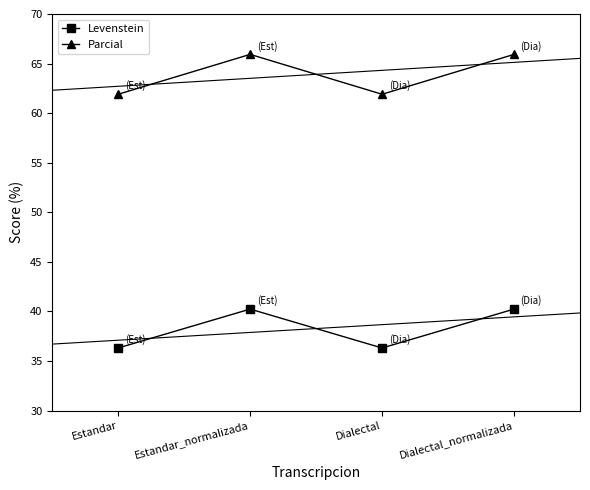

List the labels in order of Levenstein value, smallest first.

Estandar, Dialectal, Estandar_normalizada, Dialectal_normalizada